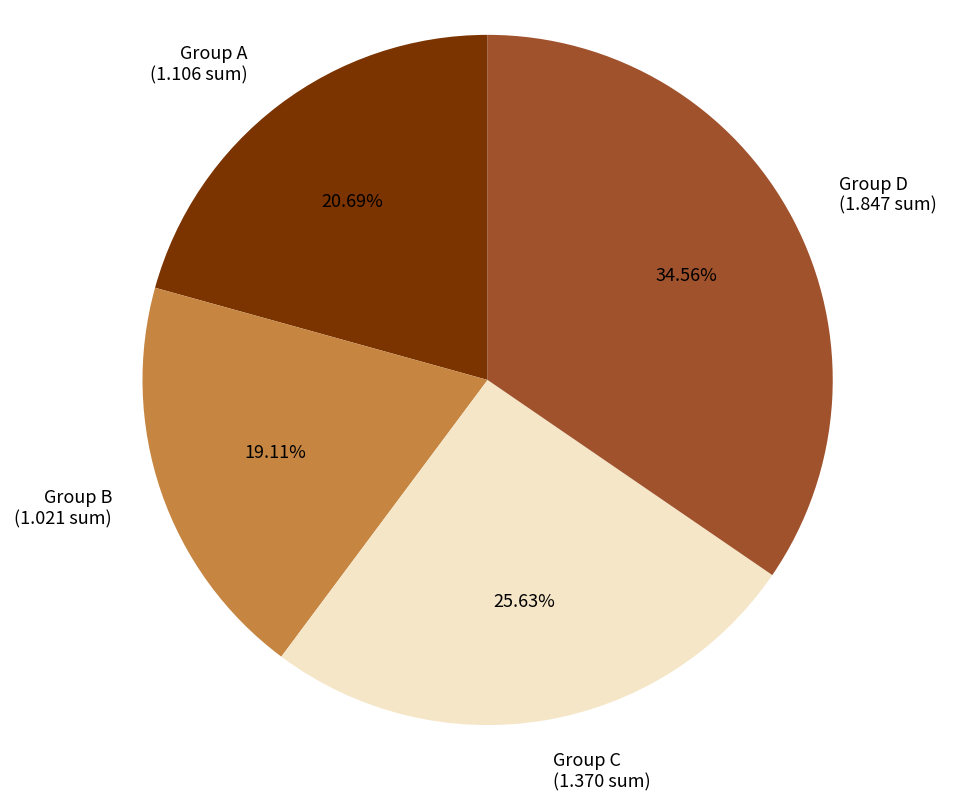

Does Group C (1.370 sum) represent more than half of the total?

No